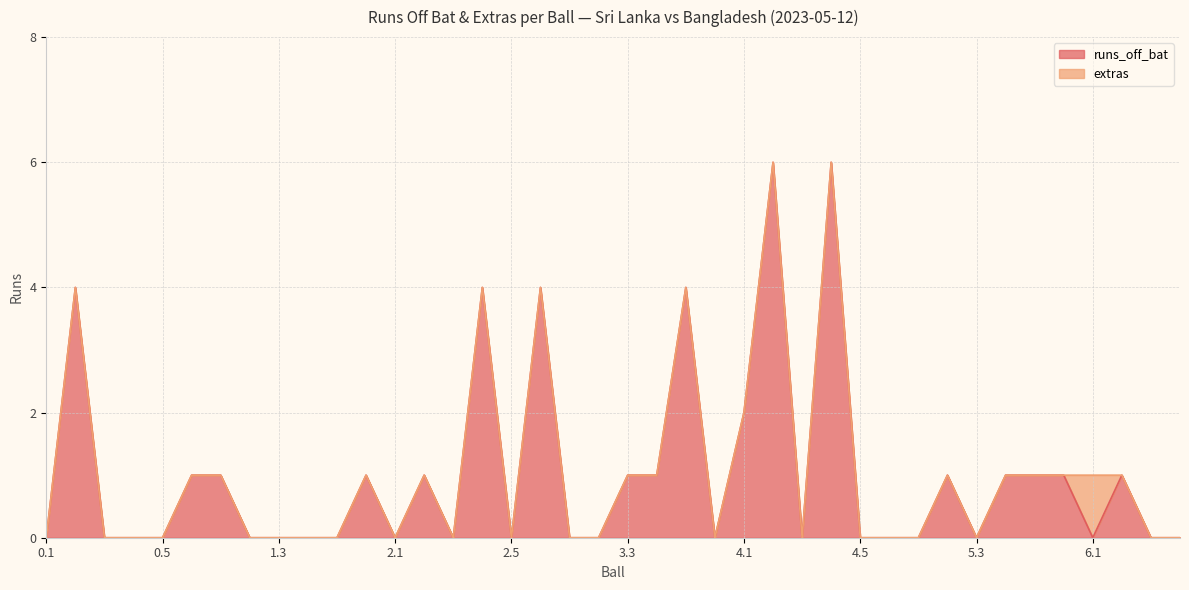

What is the difference between the second highest and minimum values?

6